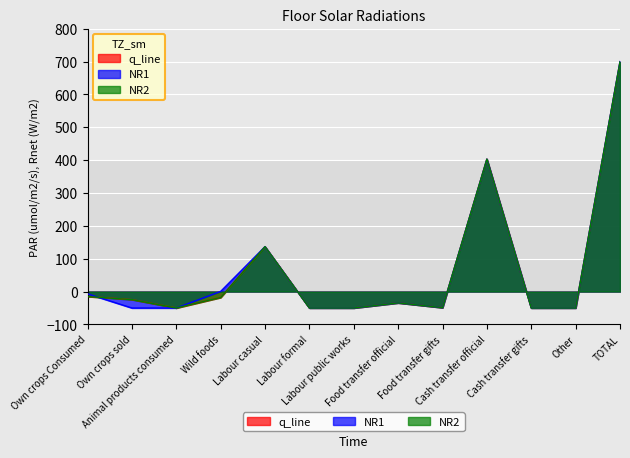

What is the difference between the q_line values at Labour formal and Food transfer official?

15.5